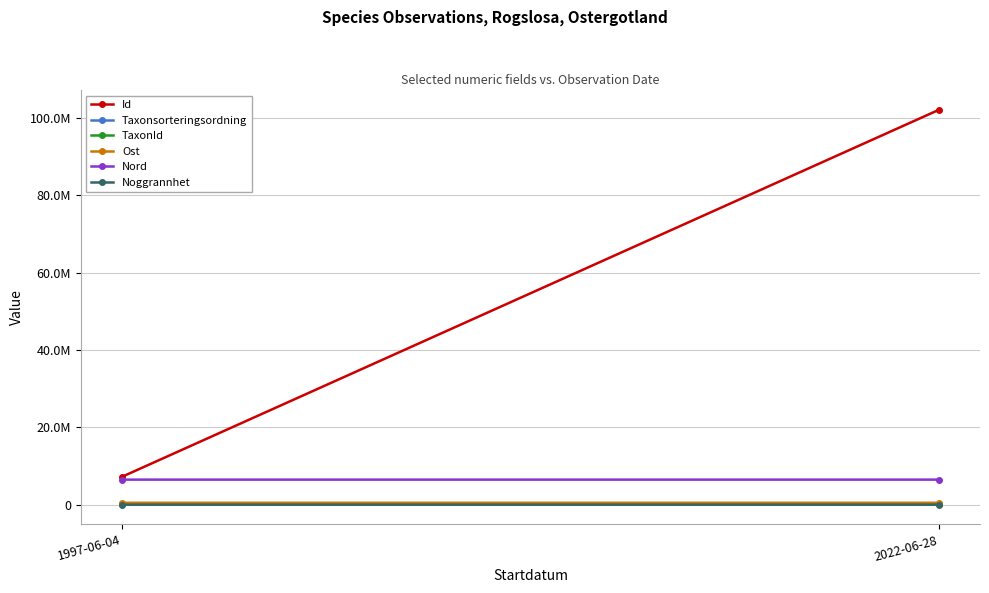

How many distinct data groups are displayed?

6